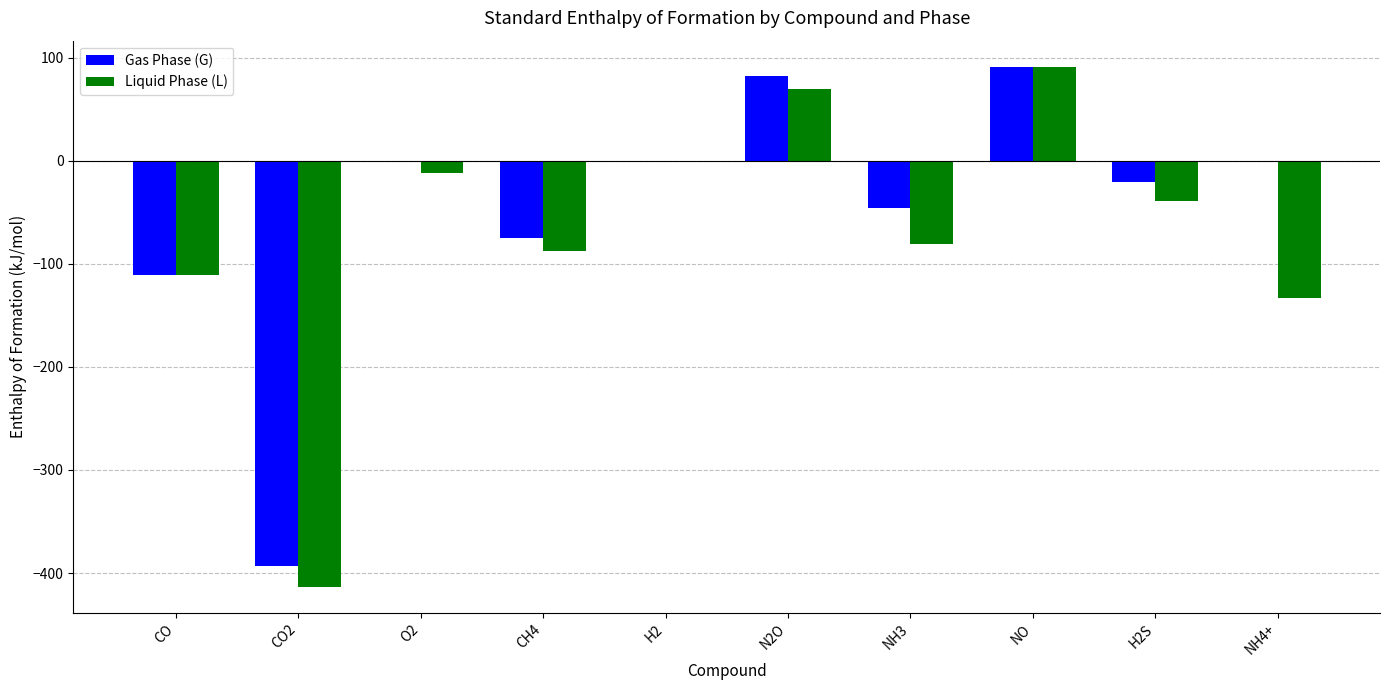

Are the bars horizontal?

No